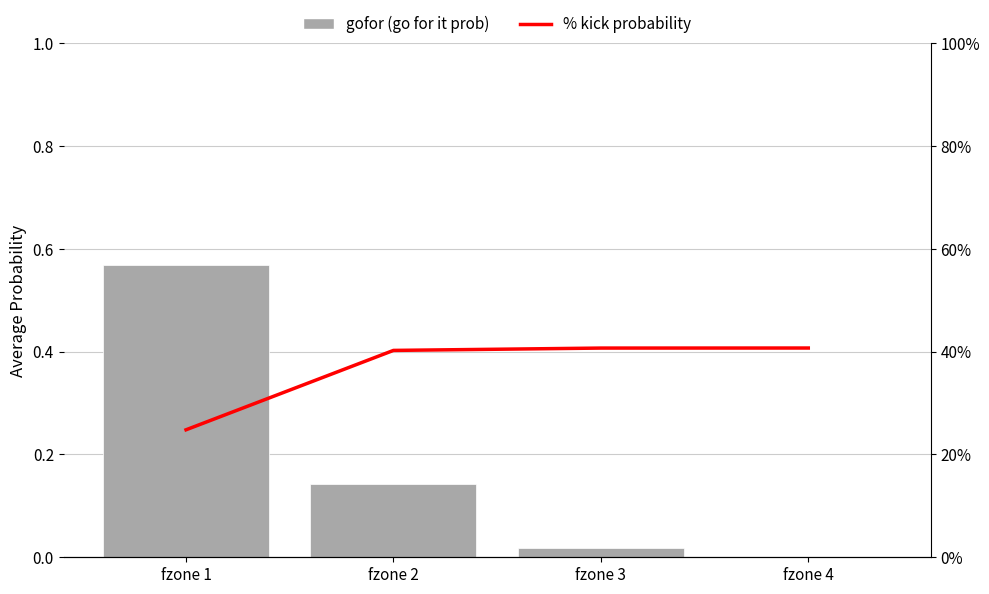

List the series in order of their peak value, lowest first.

kick (kick prob), gofor (go for it prob)